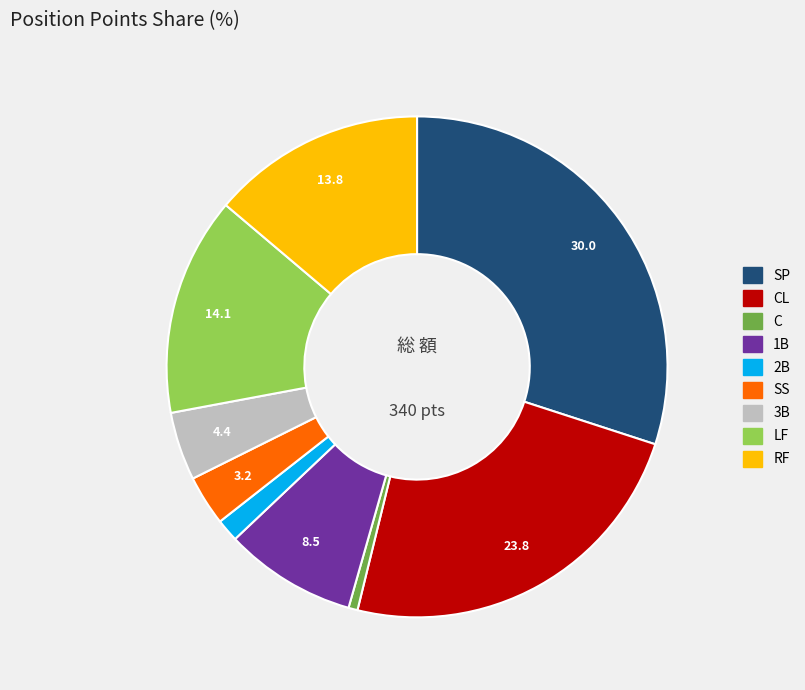

Does any single category account for the majority?

No